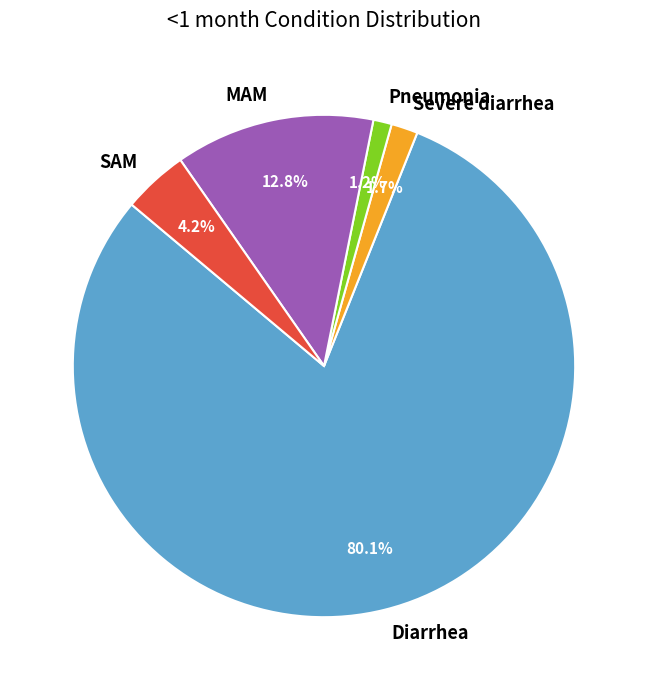

The Pneumonia slice represents 11% of the pie. True or false?

False